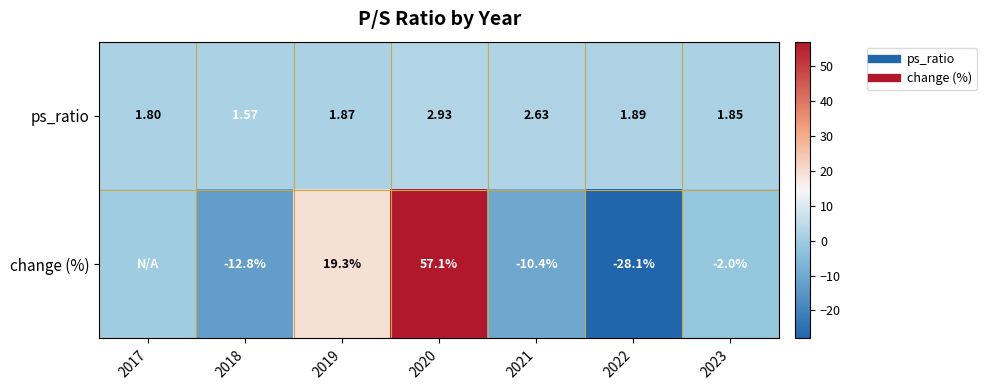

What is the total value across all series at 2019?

21.1